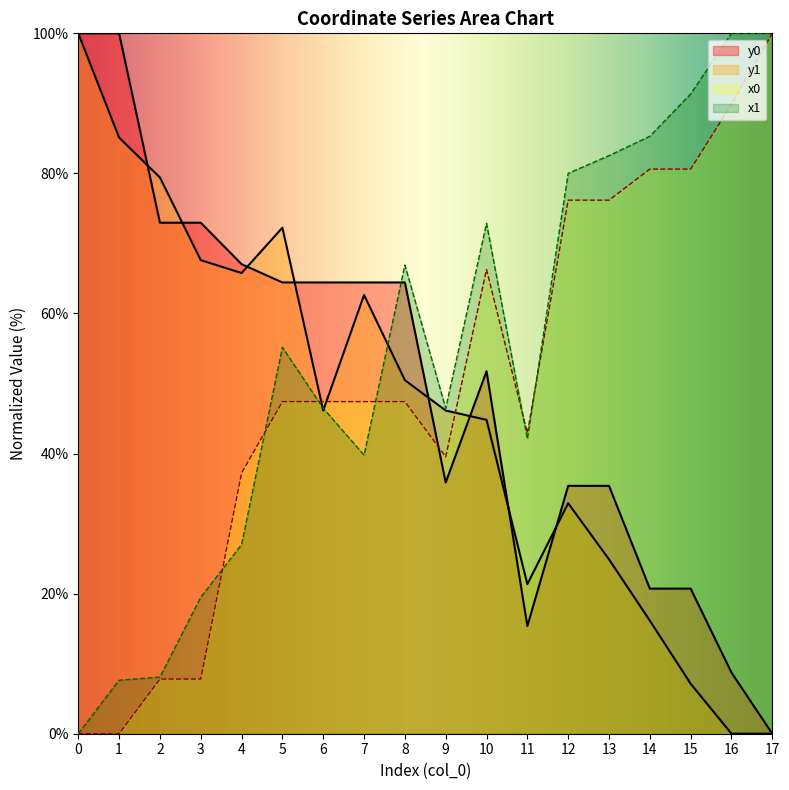

Which series ends up on top after the final intersection of x0 and y1?

x0